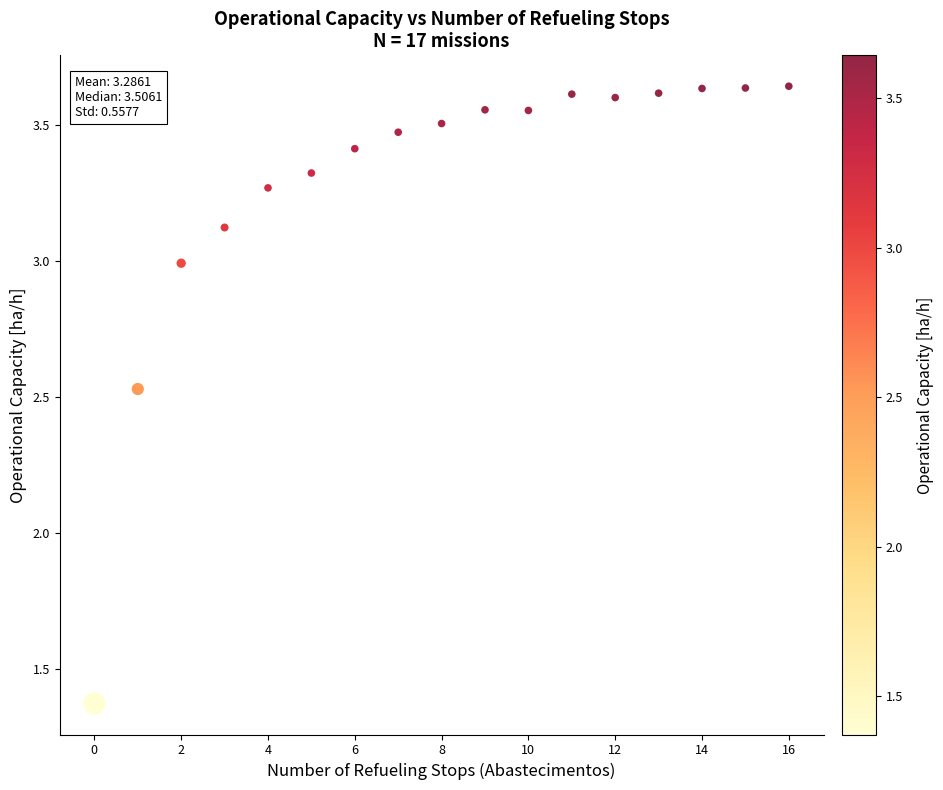

What is the range of Y values (max minus min)?

2.3